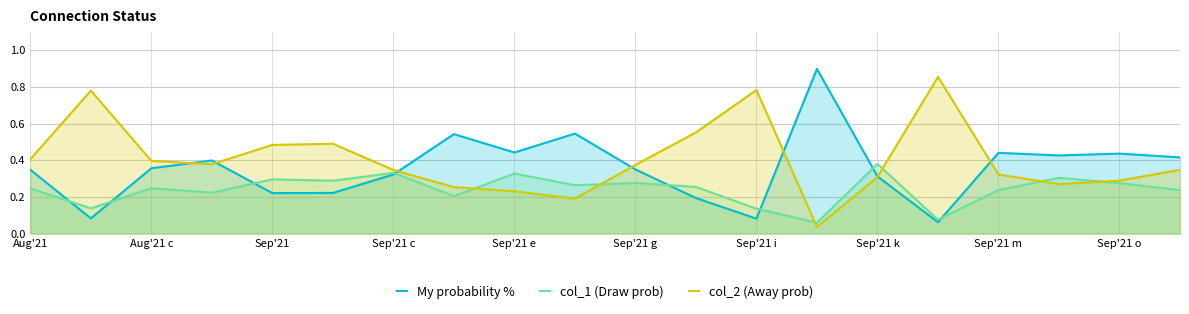

What is the sum of all col_2 (Away prob) values?

8.1